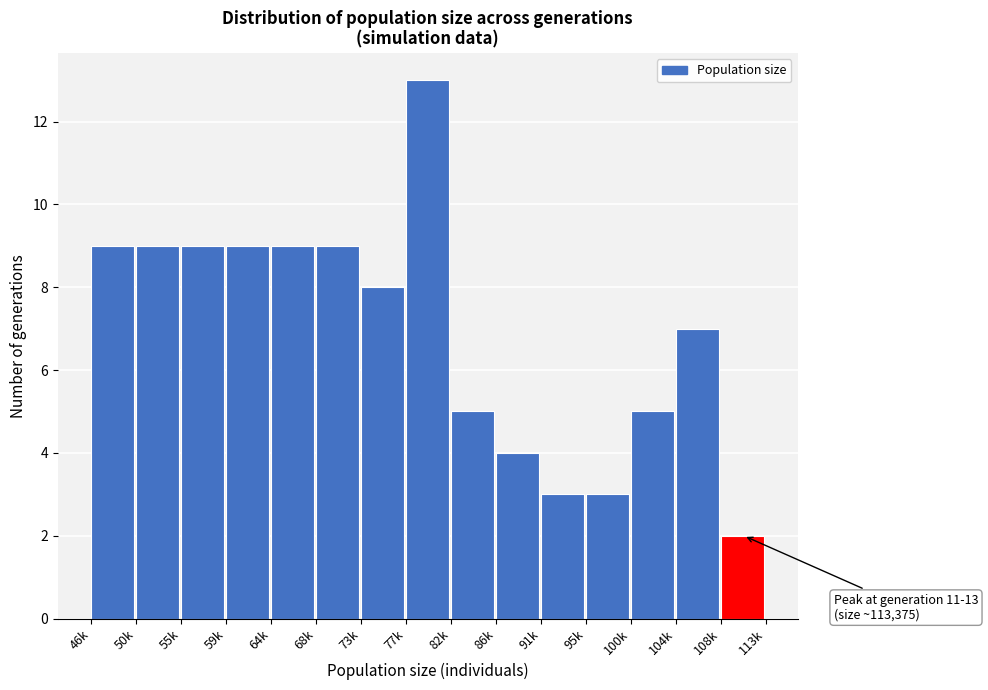

Reading left to right, what are all the values shown in this chart?

46k=9	50k=9	55k=9	59k=9	64k=9	68k=9	73k=8	77k=13	82k=5	86k=4	91k=3	95k=3	100k=5	104k=7	108k=2